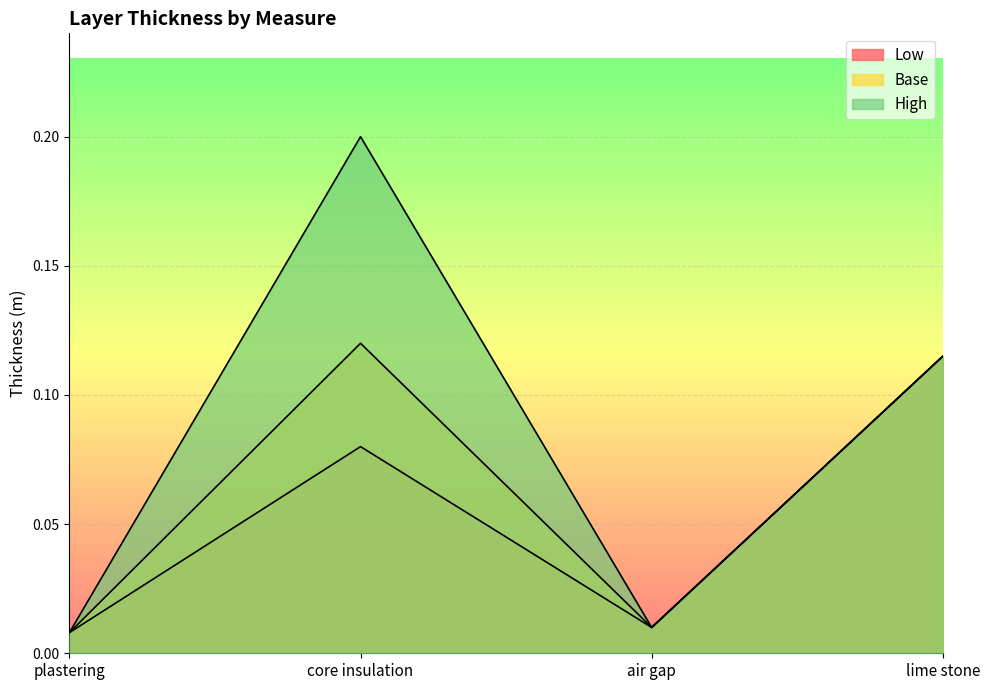

What are all the series names shown in the legend?

Low, Base, High